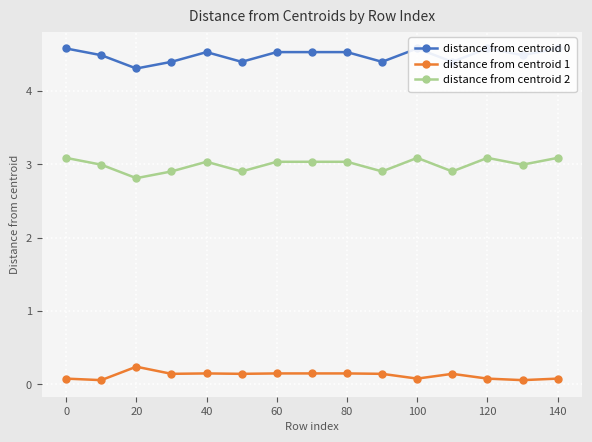

Where is distance from centroid 0 nearest to the value 4?

20